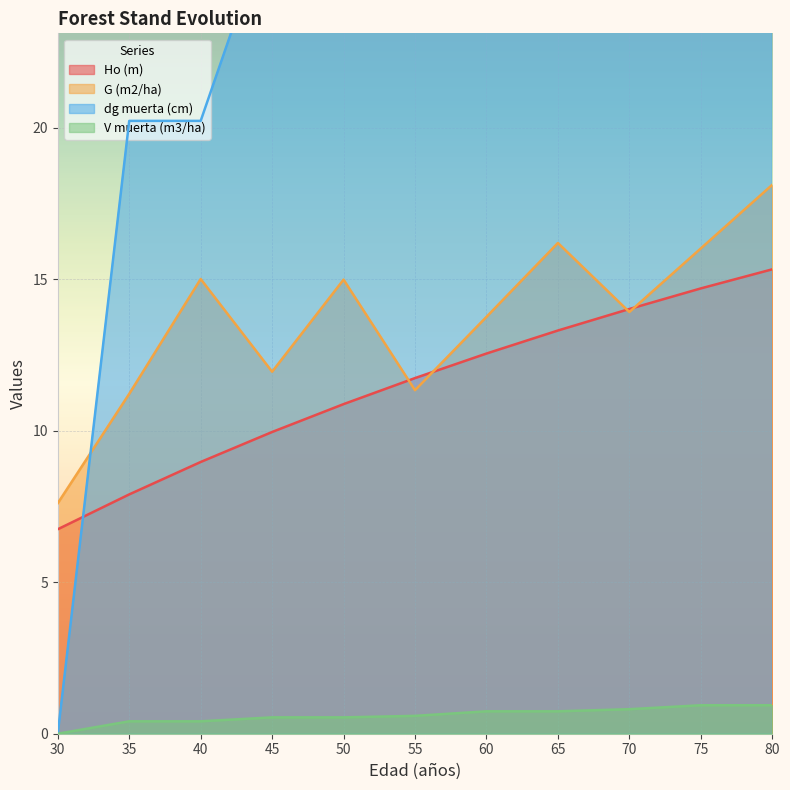

What is the approximate value of dg muerta (cm) at 75?

47.8